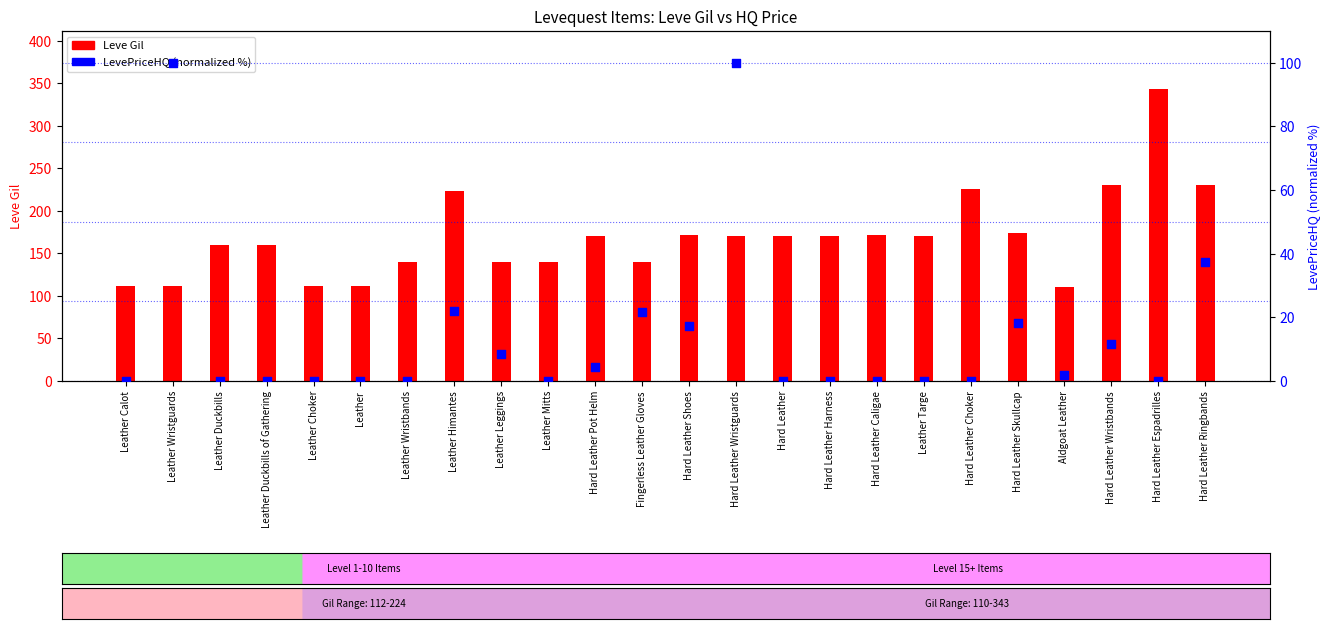

Which series has the largest Y range (max minus min)?

Leve Gil